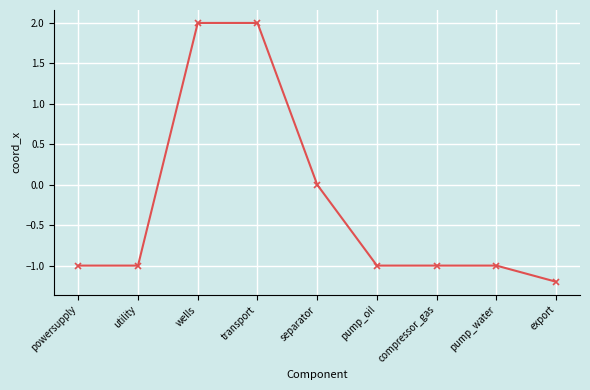

What is the difference between the maximum and minimum values?

3.2